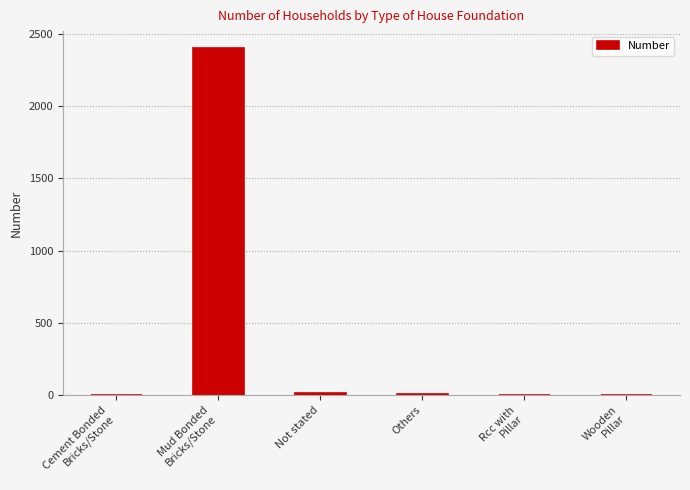

What is the greatest value displayed?

2399